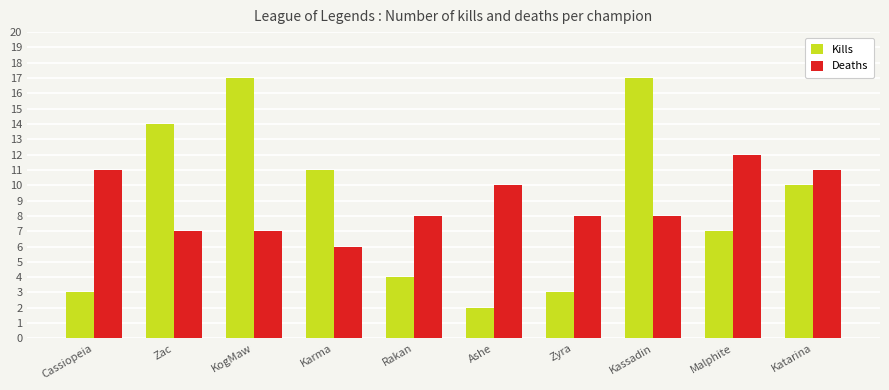

Reading left to right, list all the values displayed in this chart.

Kills: 3	14	17	11	4	2	3	17	7	10
Deaths: 11	7	7	6	8	10	8	8	12	11